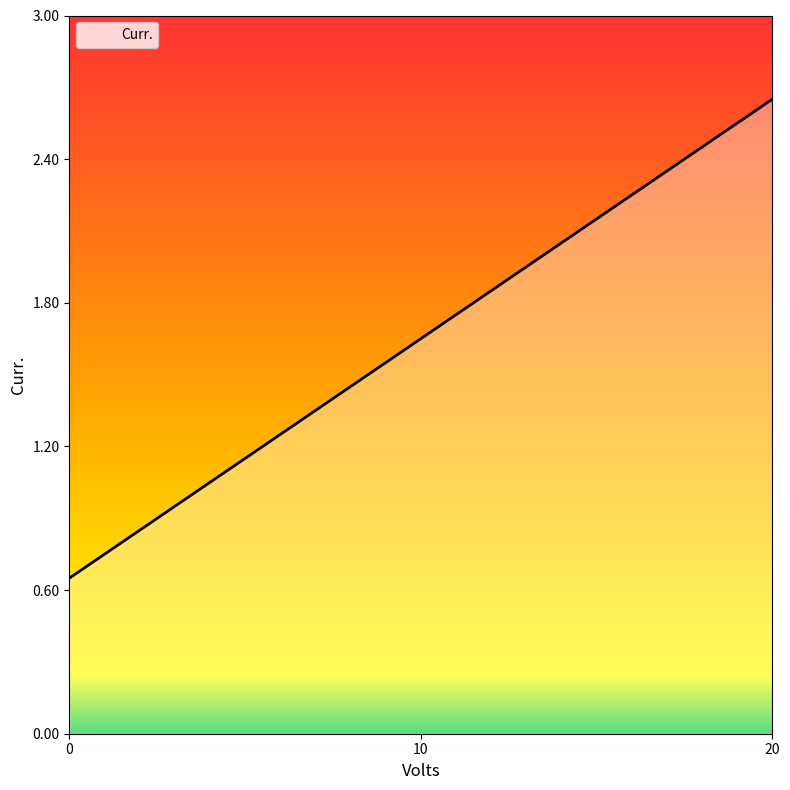

How many lines are shown in the chart?

1